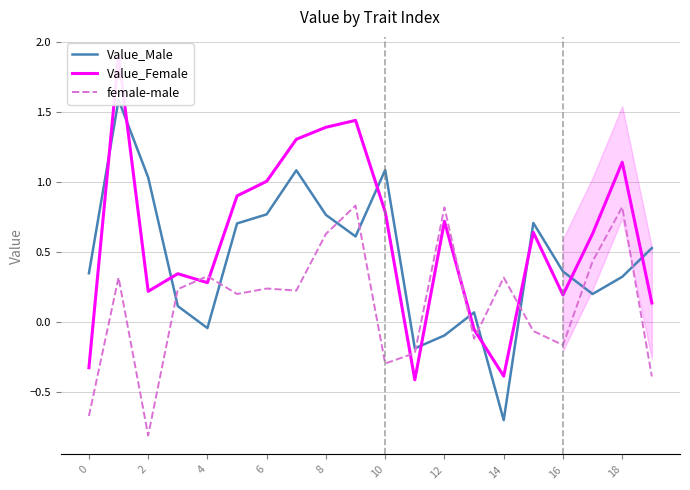

Is it true that female-male equals 0.3 at 18?

False